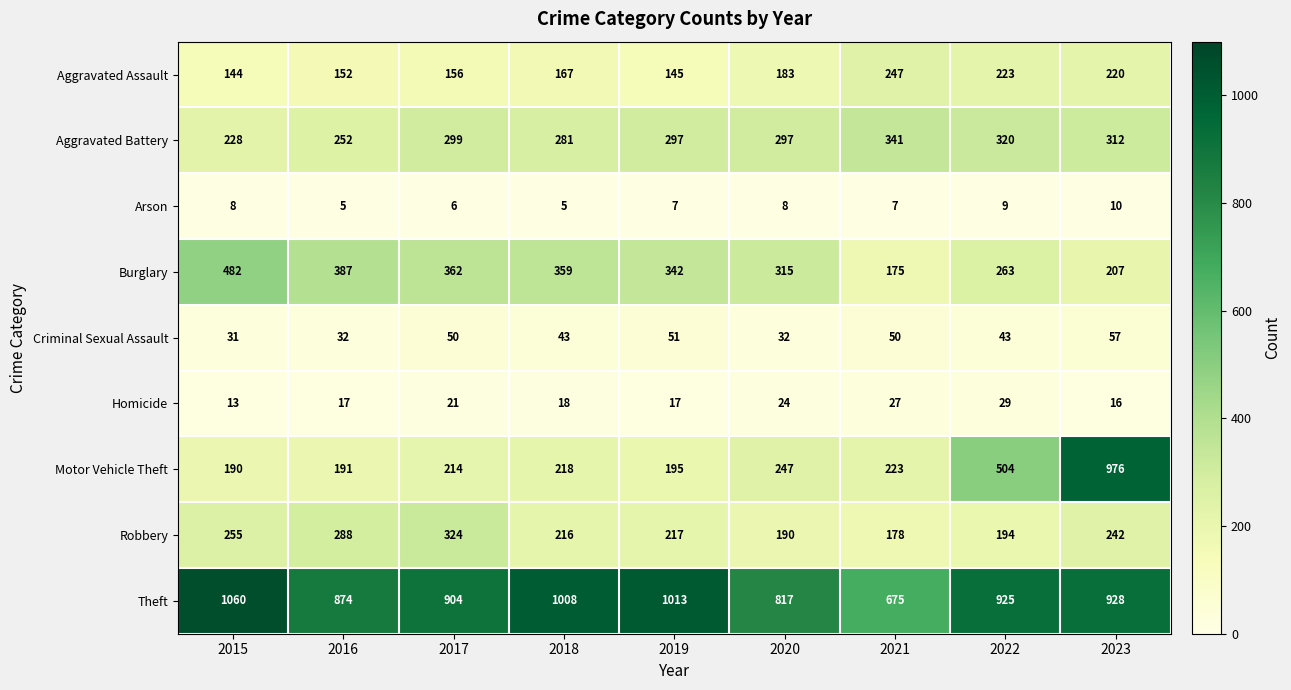

Between 2016 and 2019, which series saw the biggest shift?

Theft